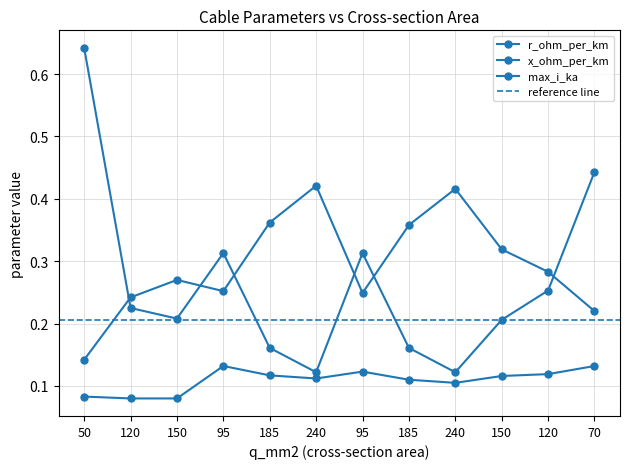

The max_i_ka series shows 0.1 at 50. True or false?

False